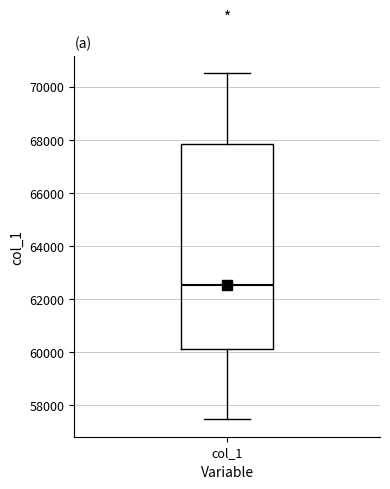

Where does the upper whisker of the box for col_1 end on the y-axis? The values are not printed on the chart, so give them approximately, as read against the axis.

70600